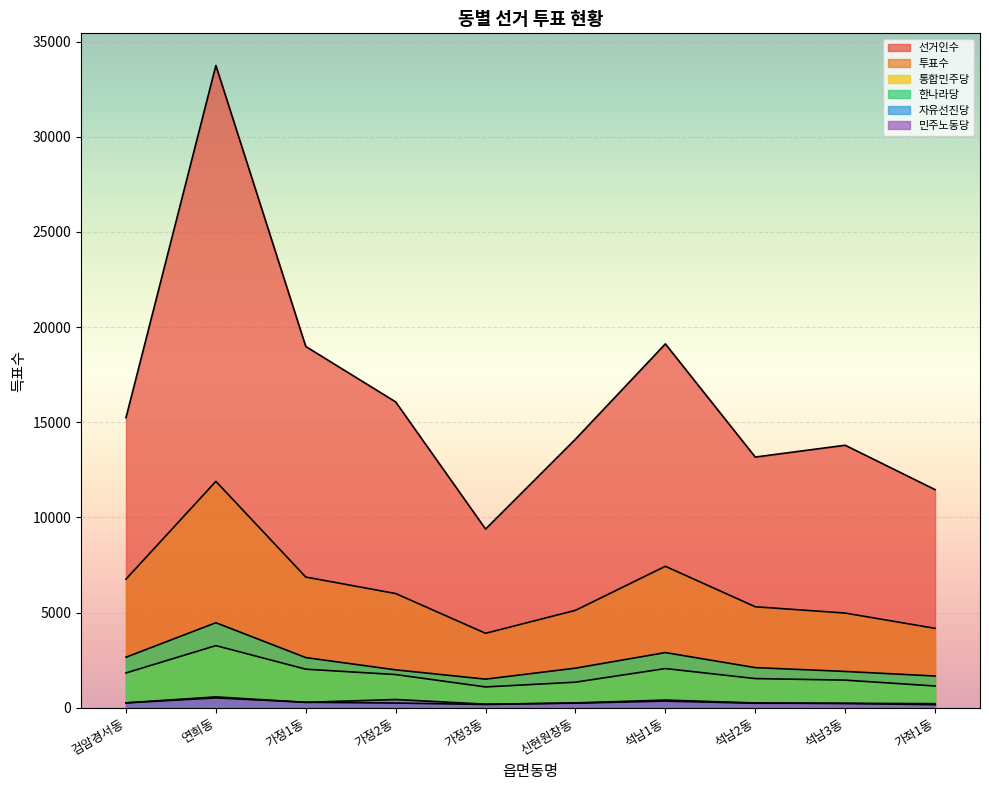

Rank the categories by 민주노동당 value from lowest to highest.

가정3동, 가좌1동, 석남3동, 석남2동, 신현원창동, 검암경서동, 가정1동, 석남1동, 가정2동, 연희동